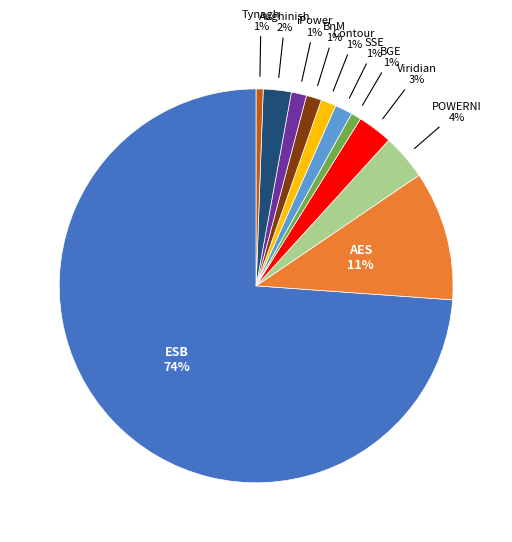

To the nearest percent, what is the average slice percentage?

9%